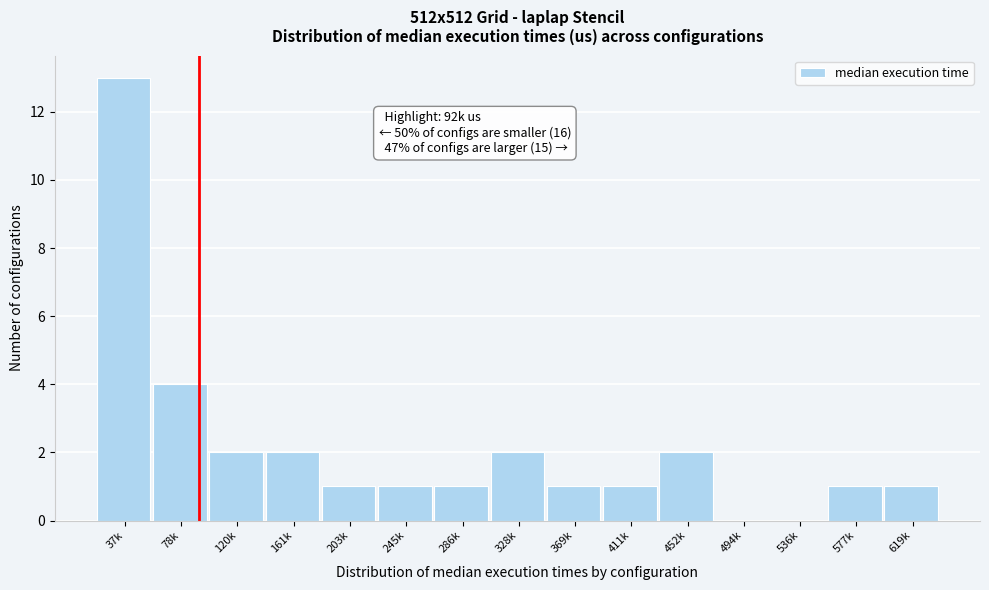

Reading left to right, list all the values displayed in this chart.

37k=13	78k=4	120k=2	161k=2	203k=1	245k=1	286k=1	328k=2	369k=1	411k=1	452k=2	494k=0	536k=0	577k=1	619k=1